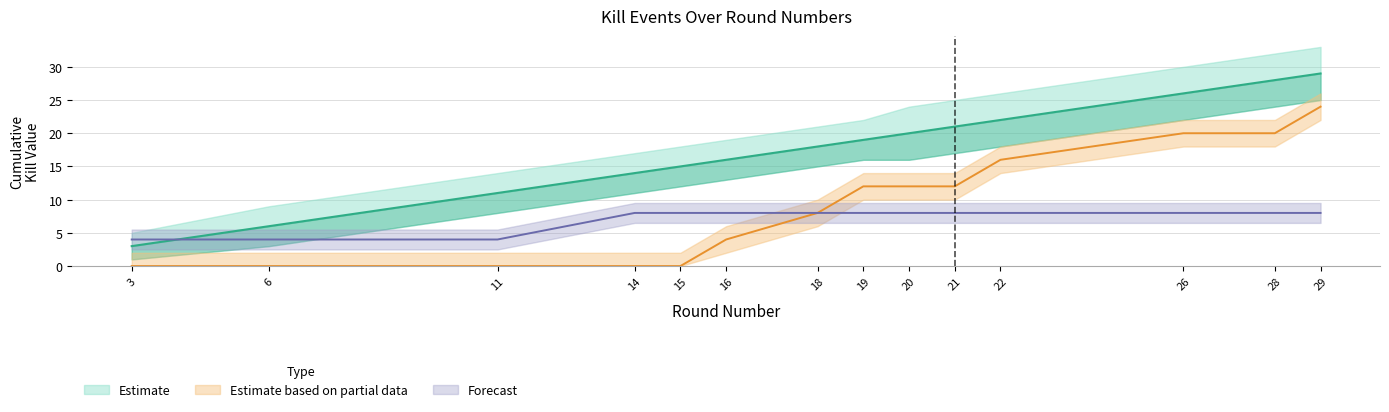

What is the difference between the maximum and minimum values in the Kills per Round series?

26